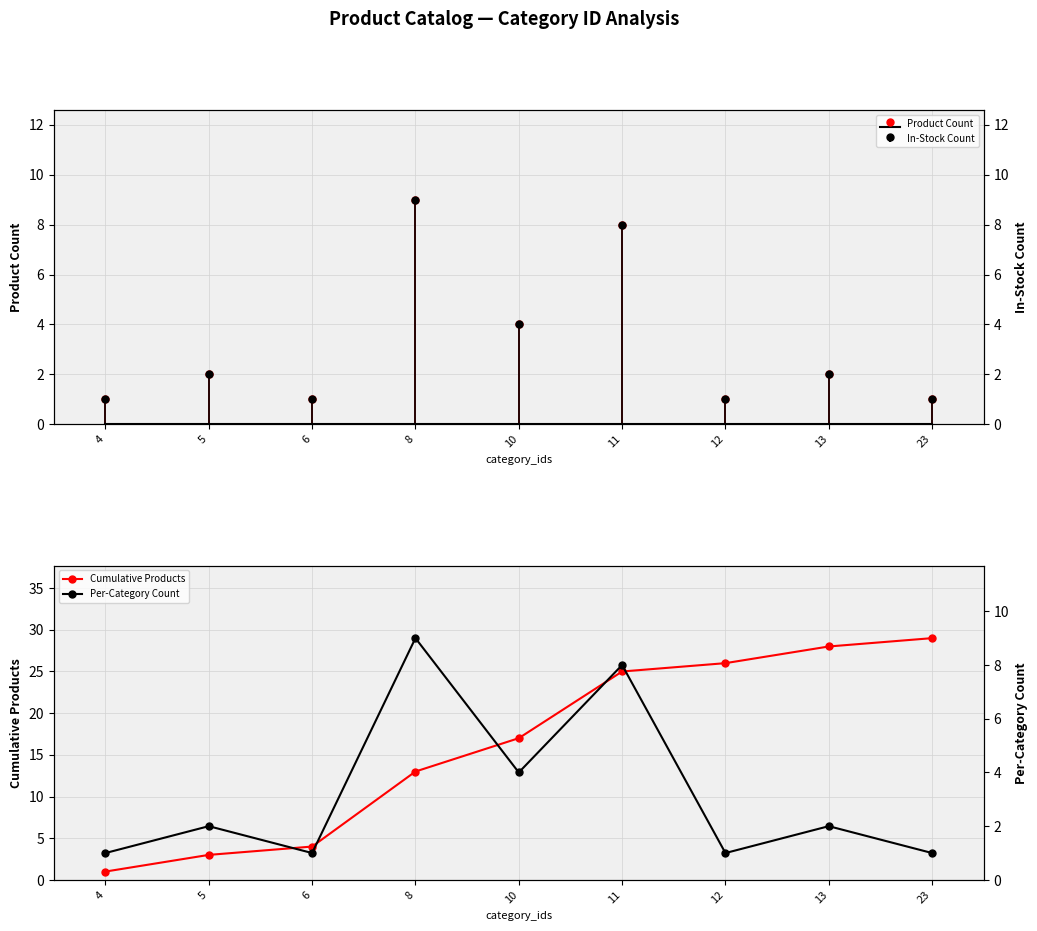

Between 6 and 10, which is larger?

10